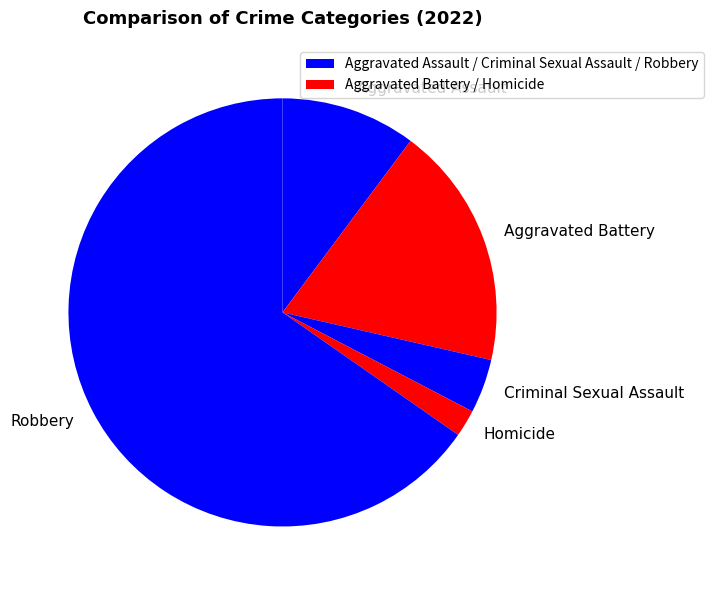

Is the sum of Aggravated Assault and Homicide greater than half?

No